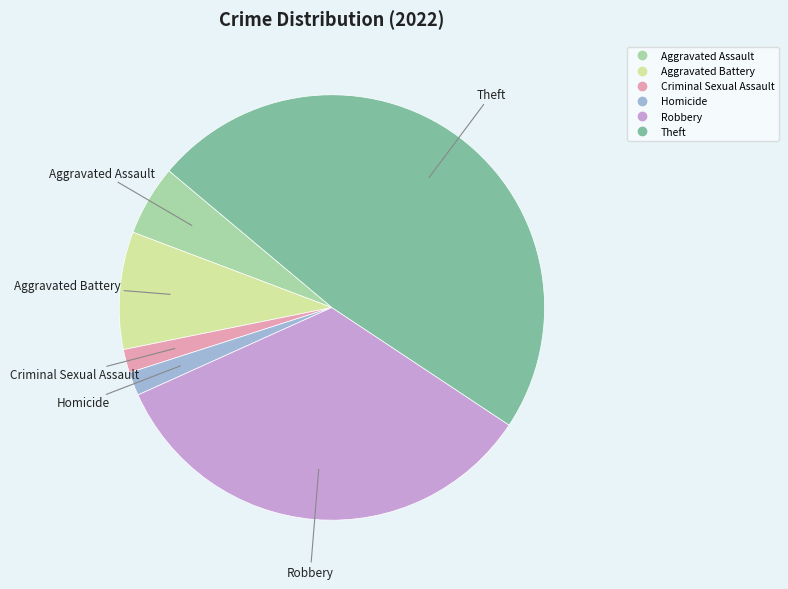

Is there a majority slice in this chart?

No